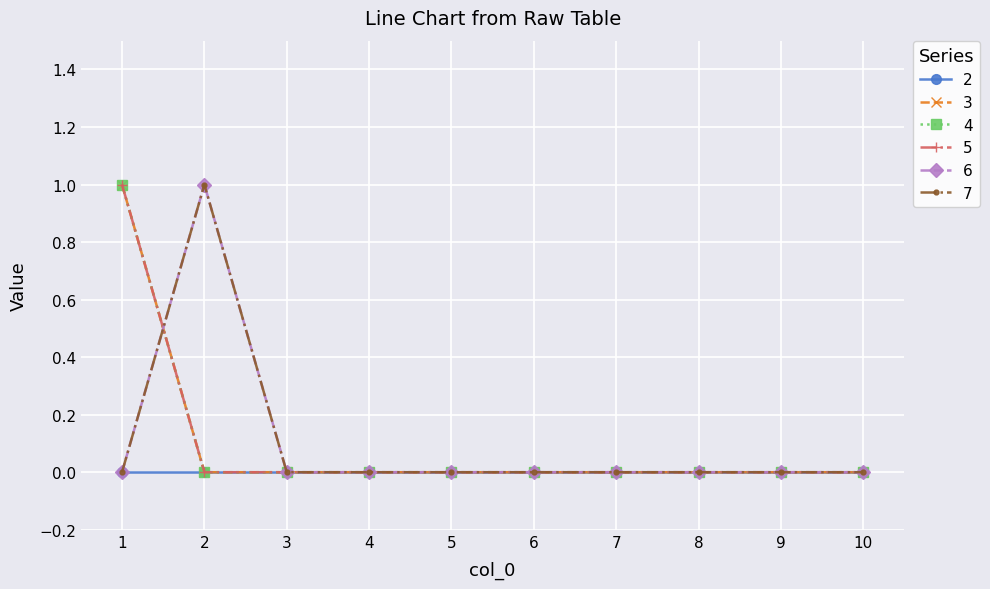

Does the chart have visible grid lines?

Yes